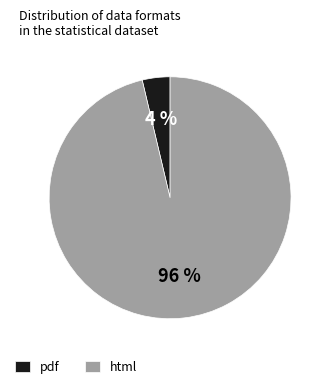

What is the smallest slice in the pie chart?

pdf